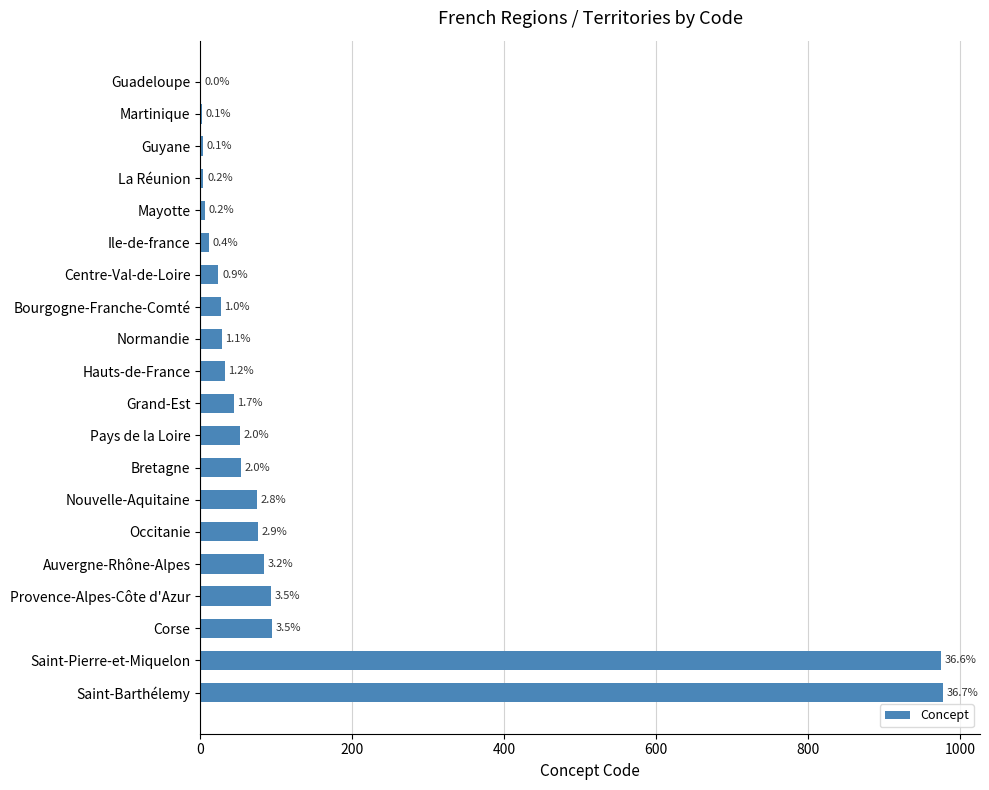

What is the greatest value displayed?

977